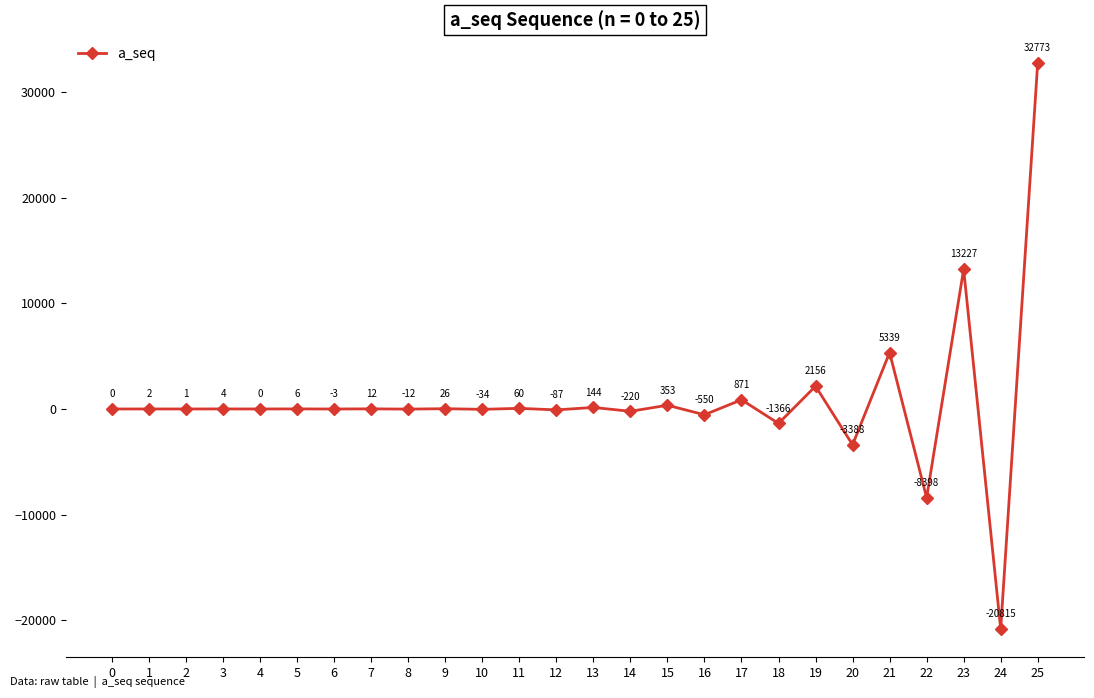

Which has a higher value, 14 or 9?

9